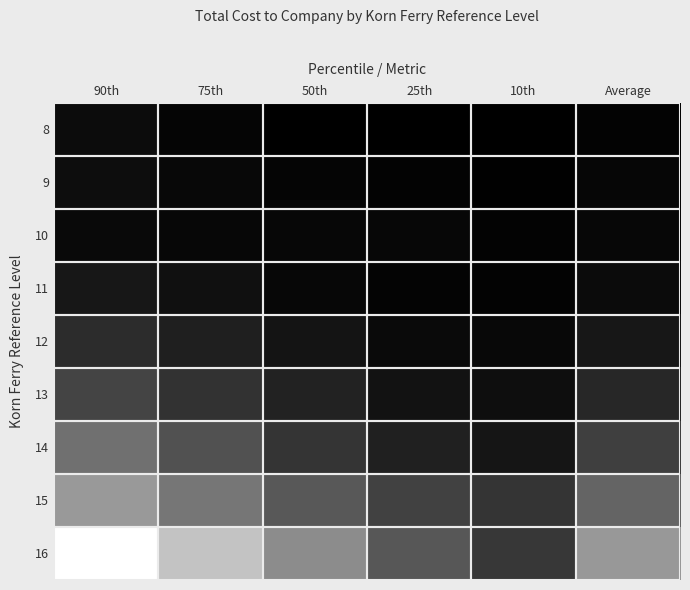

At which category is the sum across all series the highest?

90th